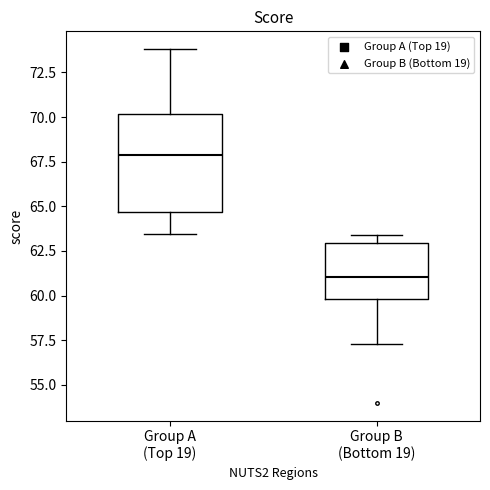

Reading left to right, read every box against the y-axis: the position of its median line, the range the box covers, and the ends of its whiskers. The values are not printed on the chart, so give them approximately, as read against the axis.

Group A (Top 19): median 68.0, box 64.5 to 70.0, whiskers 63.5 to 74.0
Group B (Bottom 19): median 61.0, box 60.0 to 63.0, whiskers 57.5 to 63.5